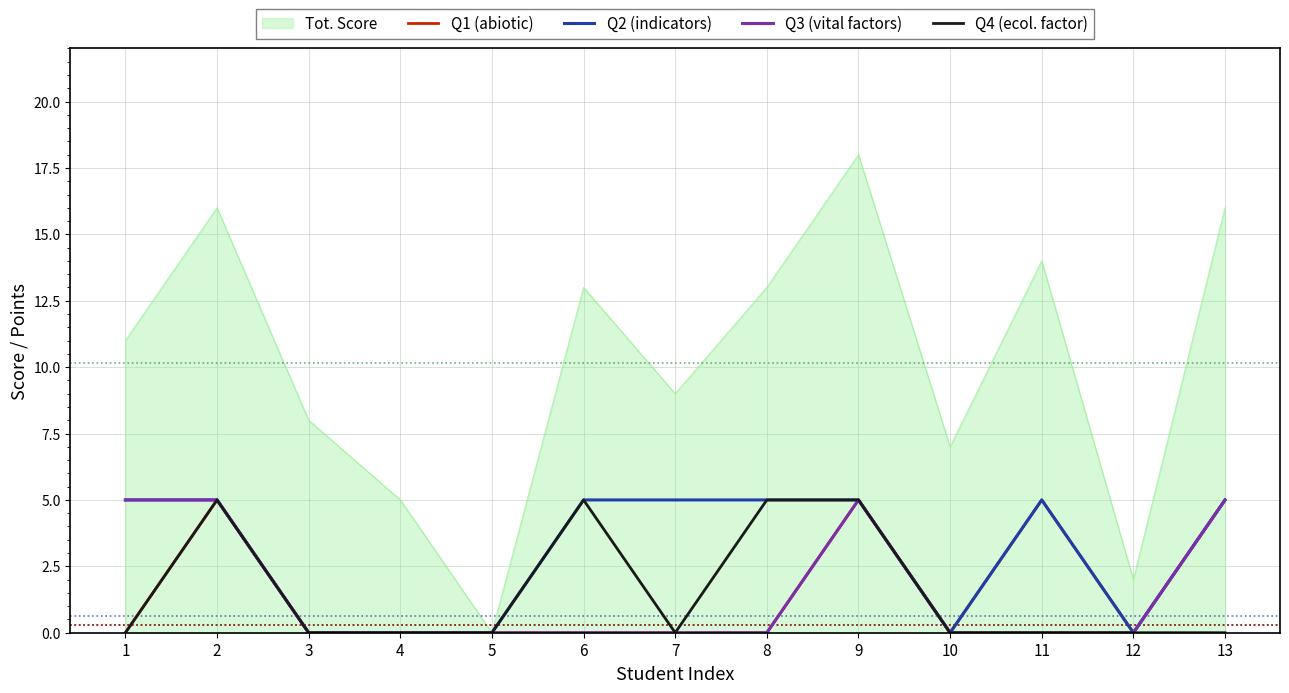

True or false: Q2 (indicators) has a value of 0 at 4.

True